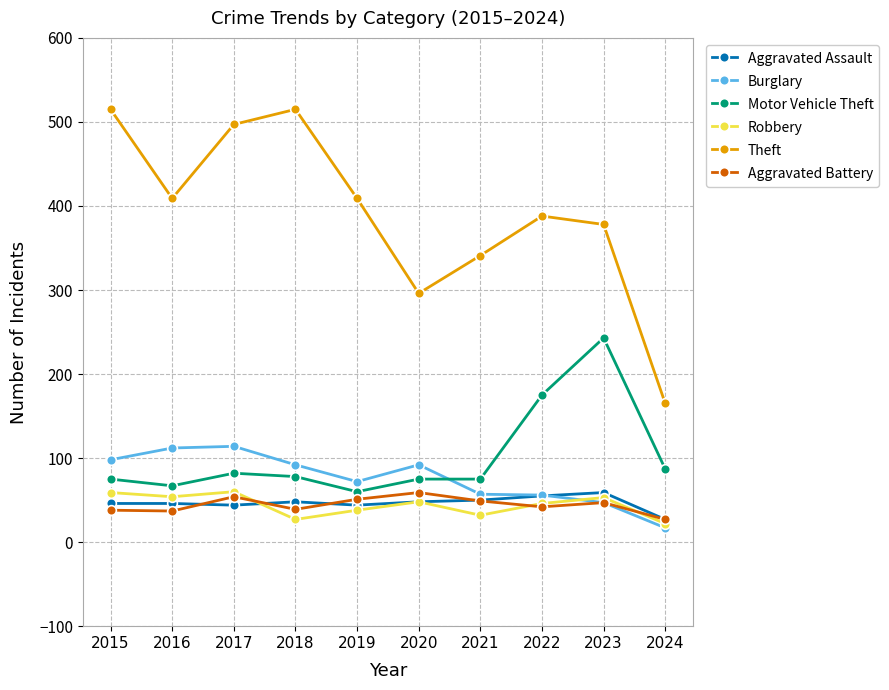

Where is the first local maximum for Robbery?

2017